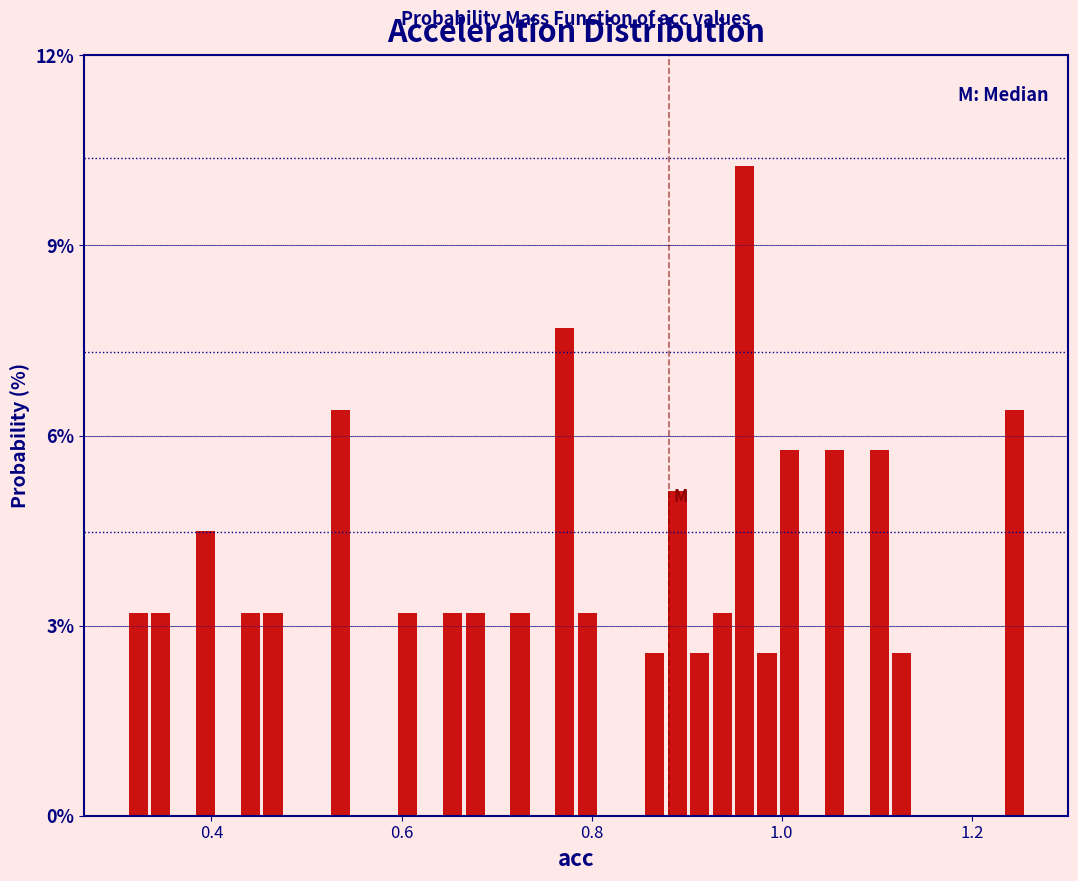

Around what value on the x-axis is the tallest bar? Give the approximate position of its centre, as read against the axis.

0.96